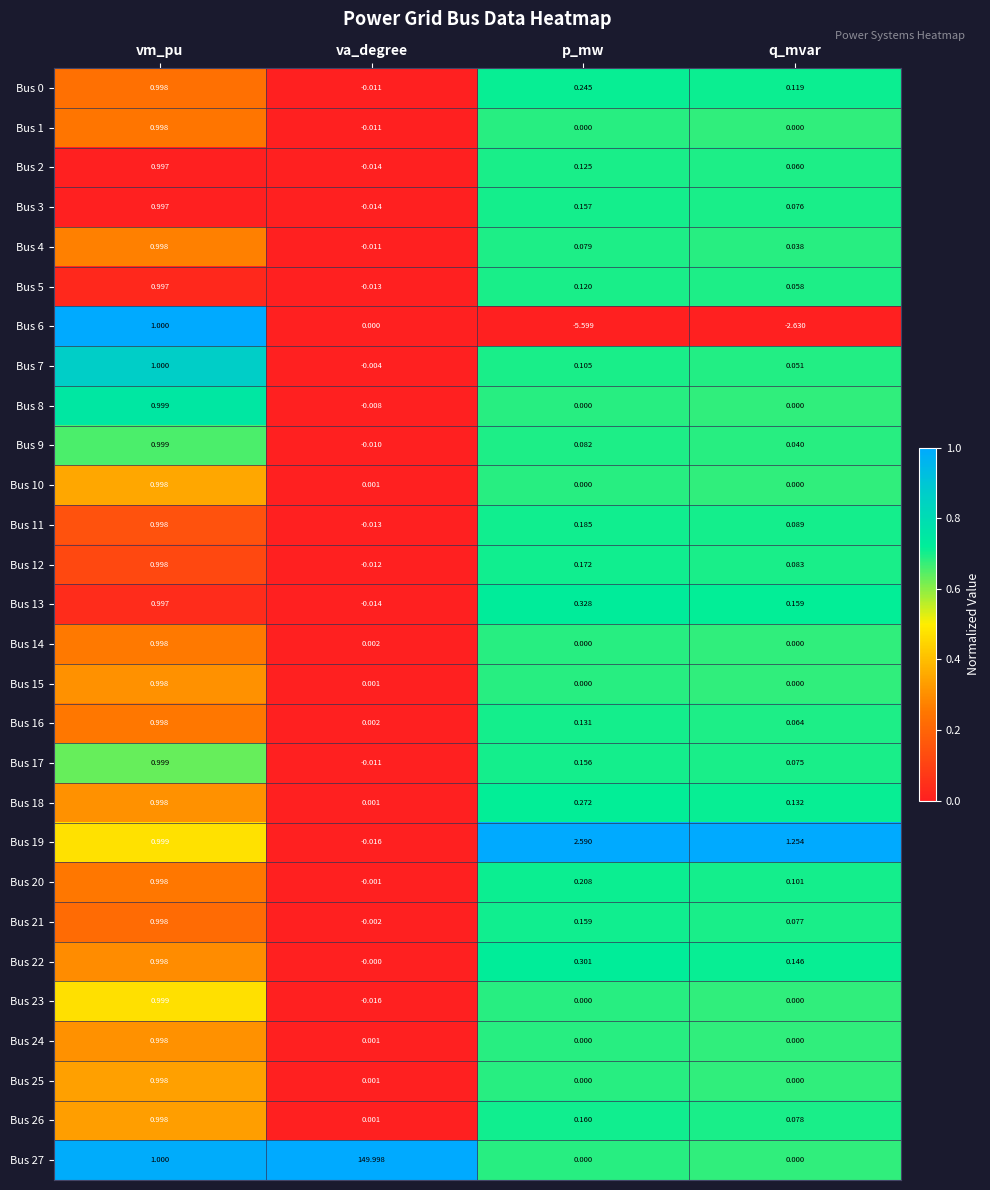

Is the value of Bus 7 at va_degree greater than the value of Bus 21 at vm_pu?

No